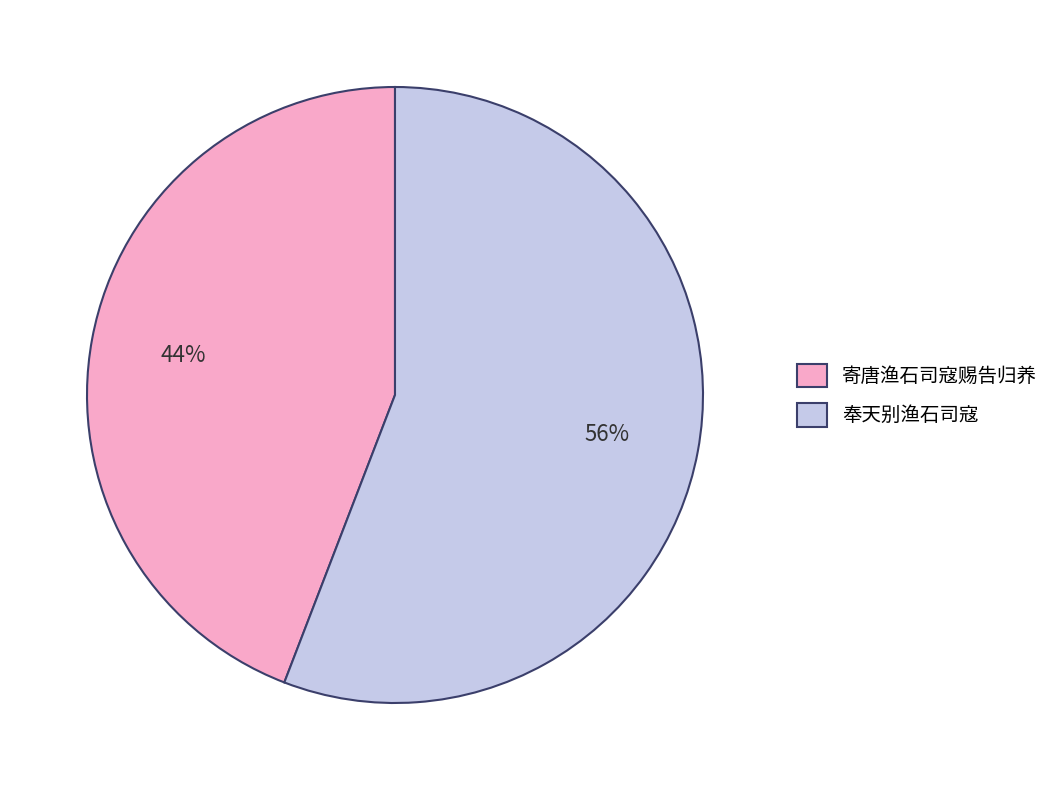

Is it true that 寄唐渔石司寇赐告归养 is 31% of the pie?

False